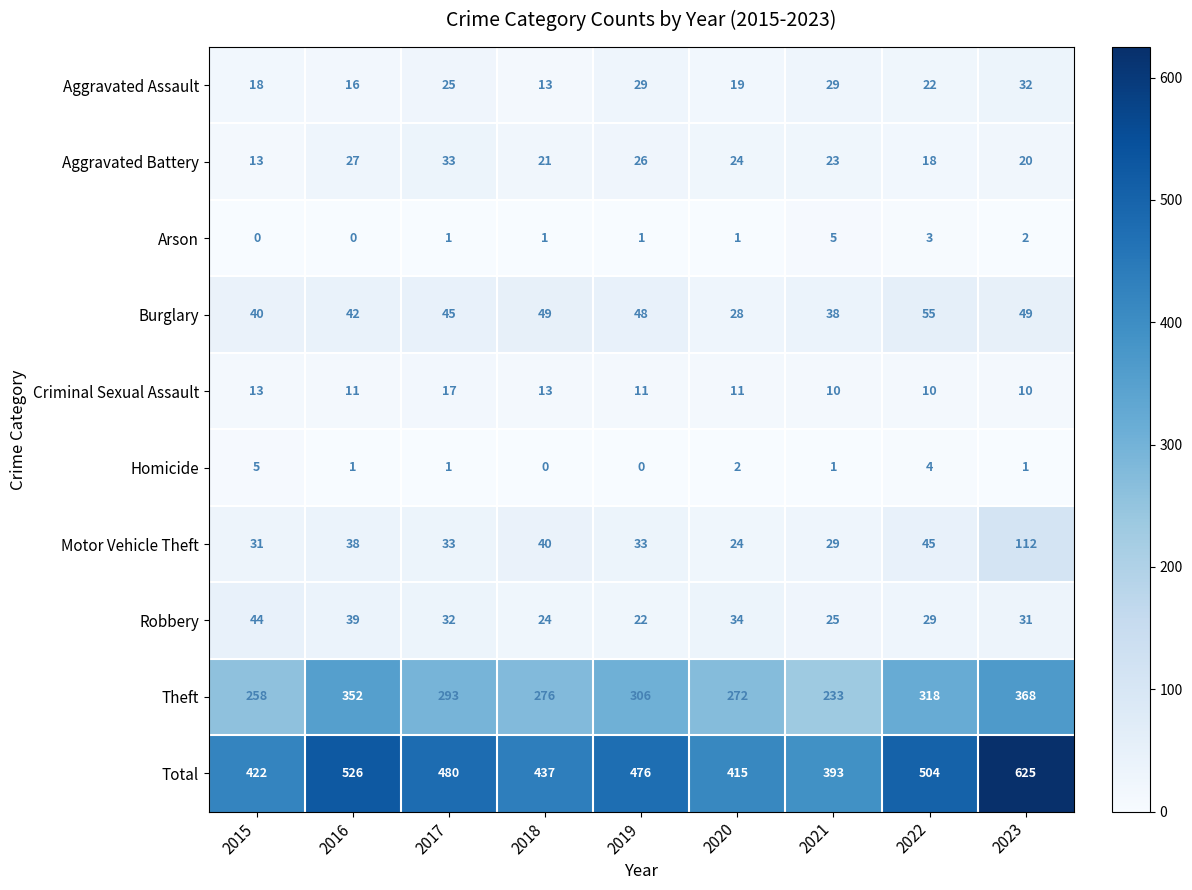

What is the maximum value shown in the chart?

625